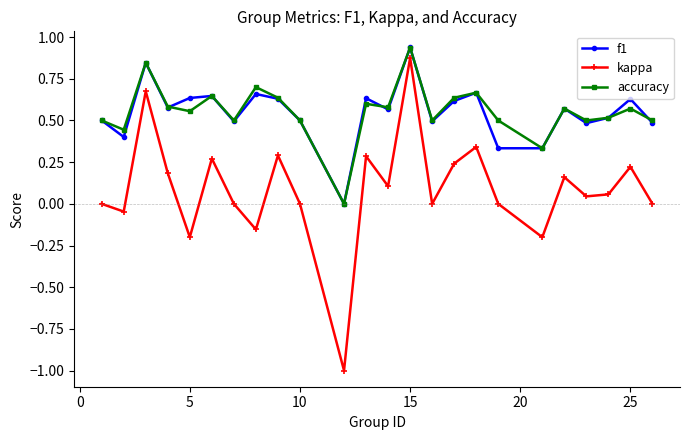

How many lines are shown in the chart?

3